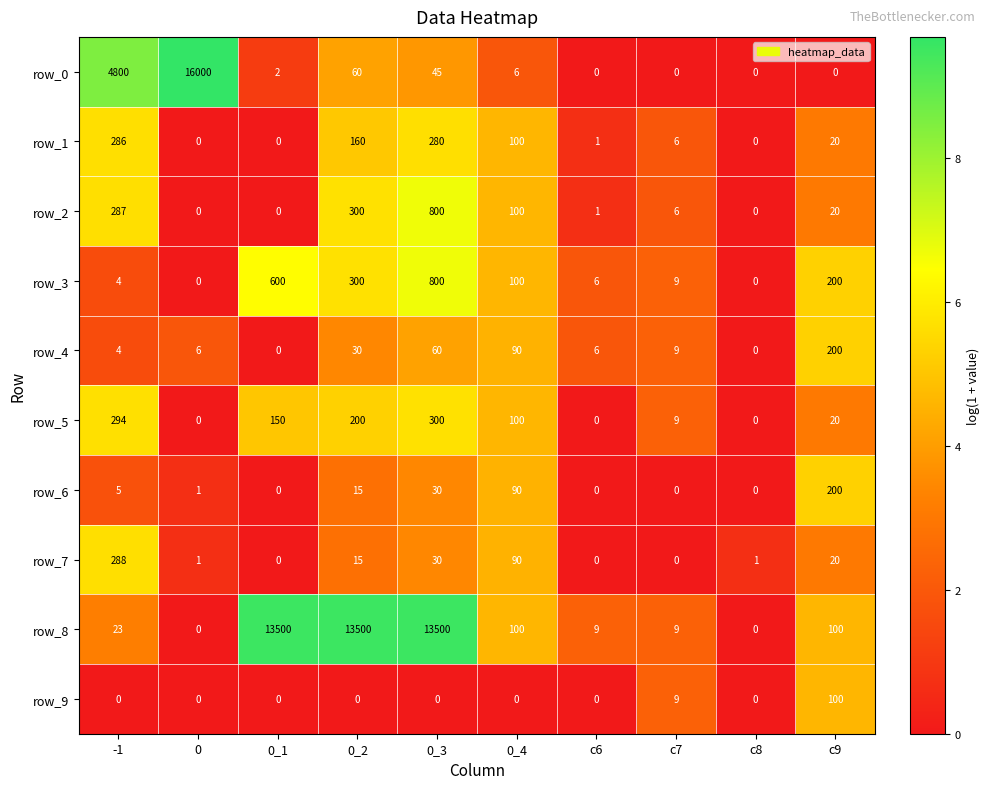

Is it true that row_0 equals 0.5 at 0_4?

False